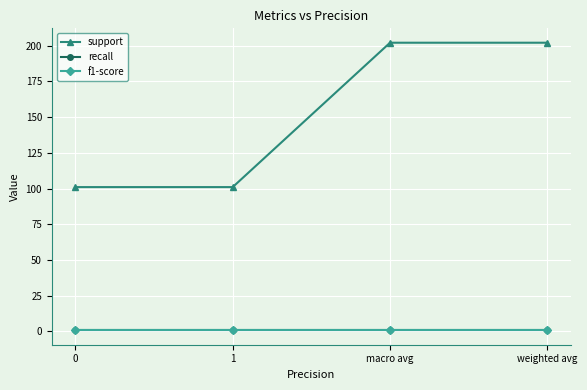

What is the label of the 1st point from the right?

weighted avg